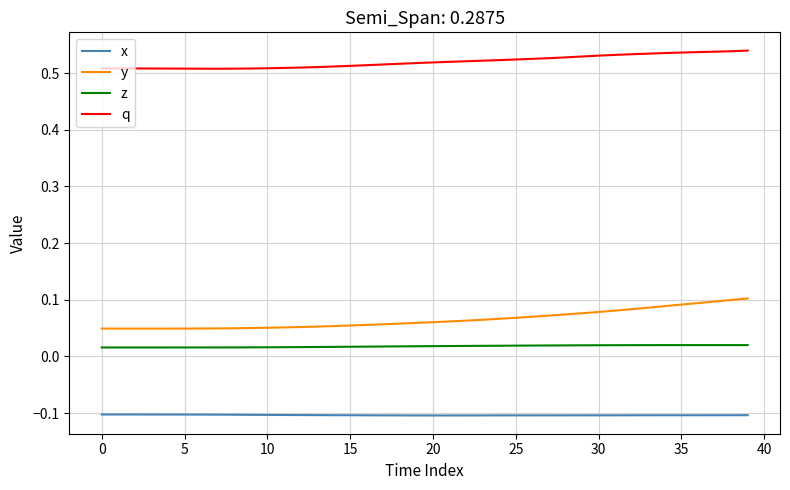

How many lines are shown in the chart?

4